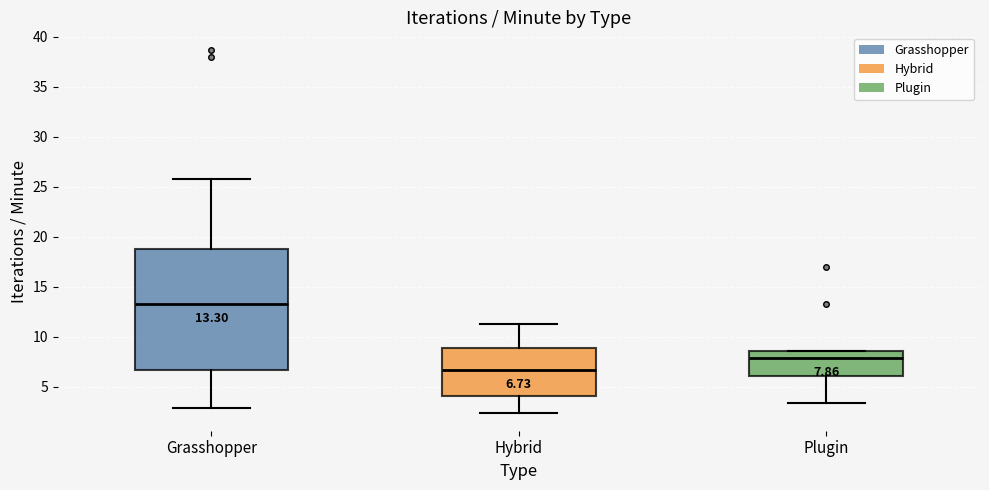

Comparing the boxes themselves (not the whiskers), which one is the tallest?

Grasshopper